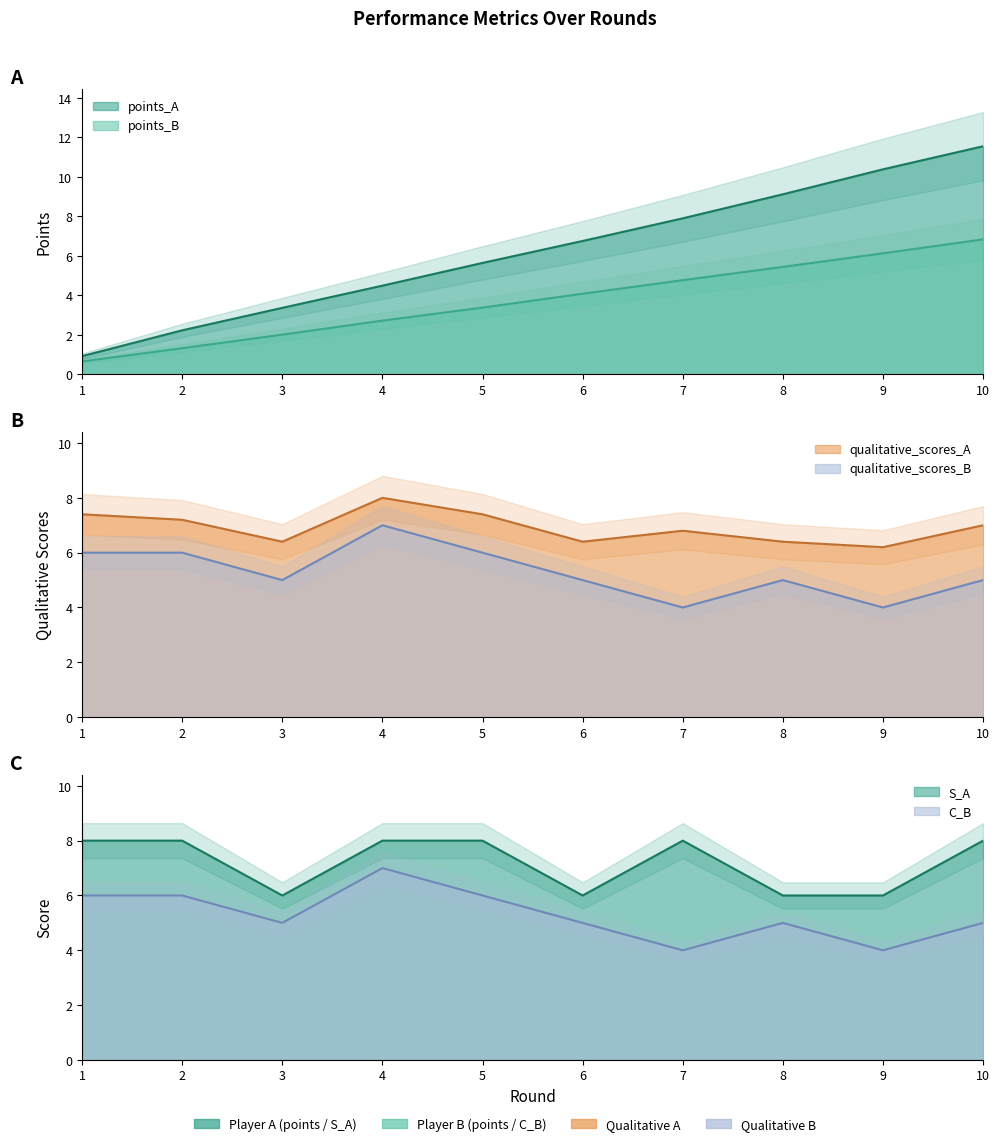

Between 2 and 3, which series saw the biggest shift?

S_A